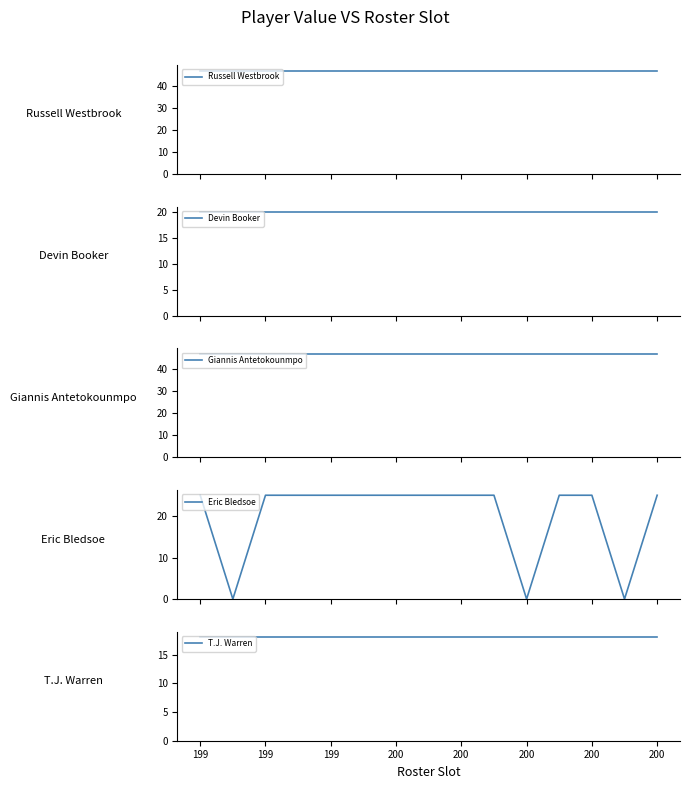

Is the value of Devin Booker at 200 greater than the value of T.J. Warren at 199?

Yes